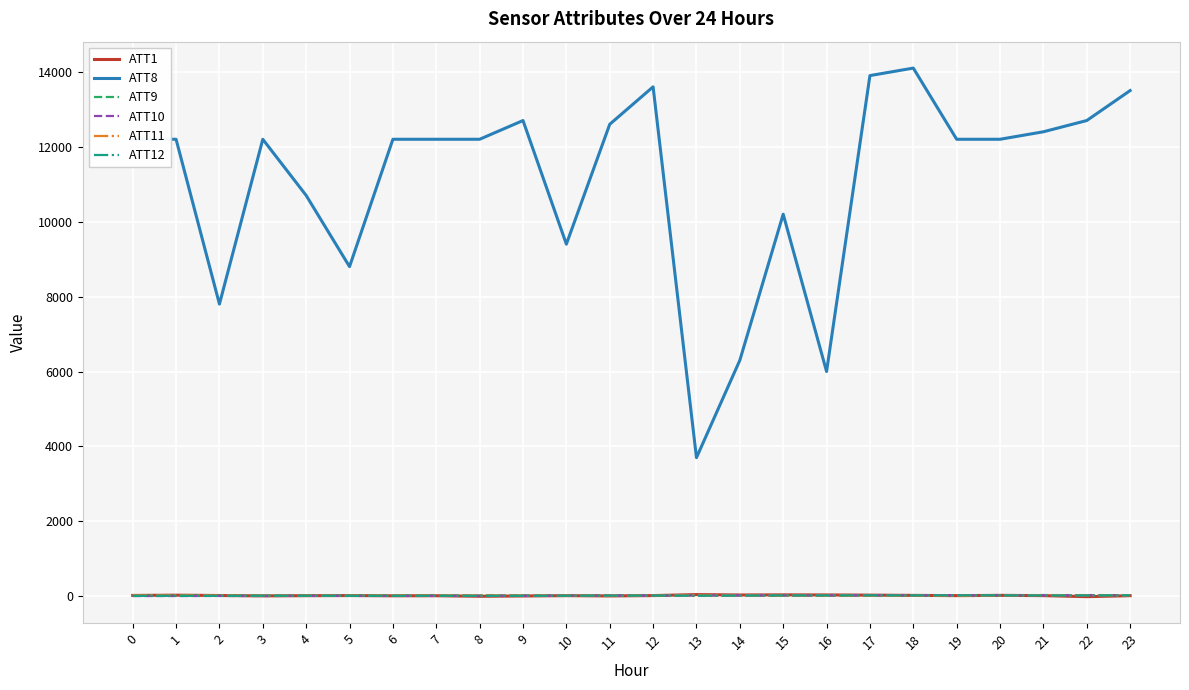

What is the greatest value displayed?

14100.0